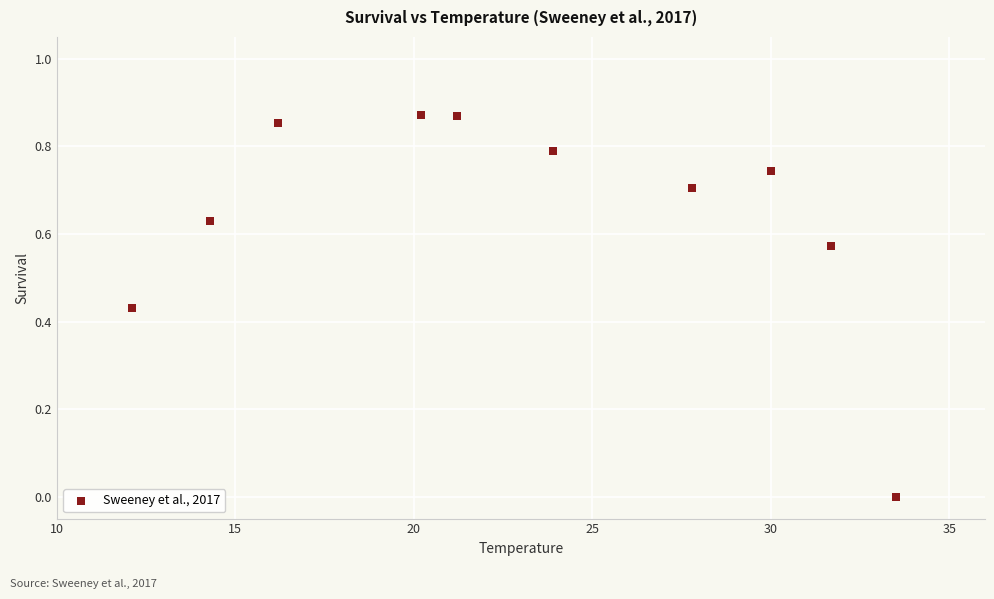

What is the average X value?

23.1